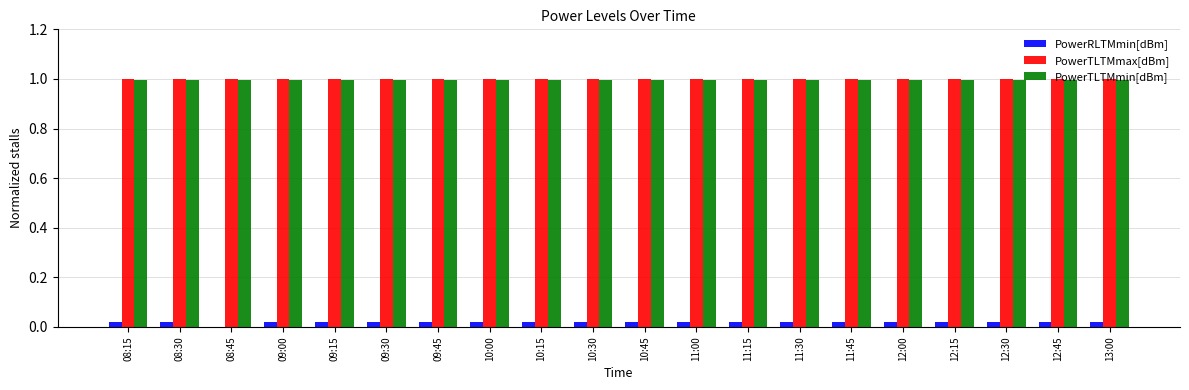

The PowerTLTMmax[dBm] series shows 1.0 at 10:15. True or false?

True